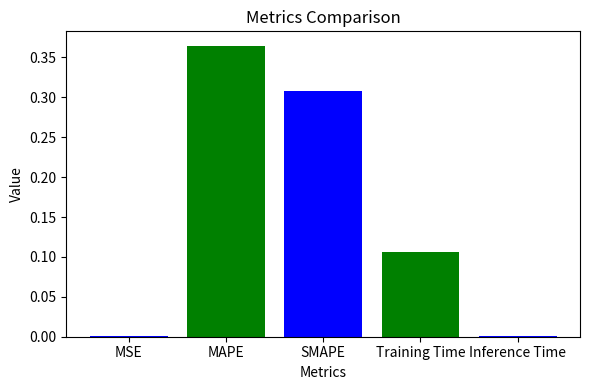

Are the bars horizontal?

No